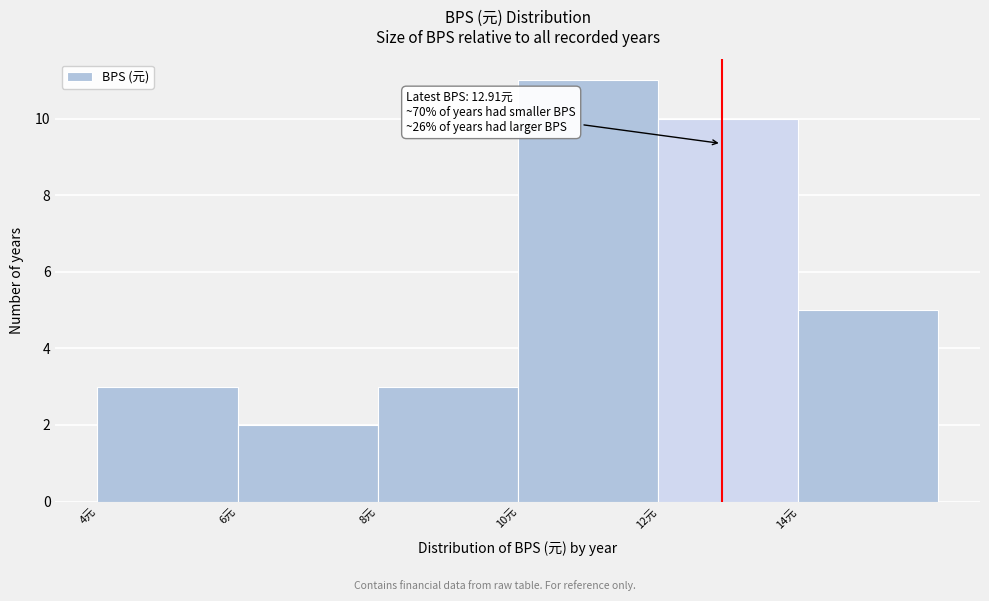

Which range on the x-axis has the tallest bar?

10 to 12